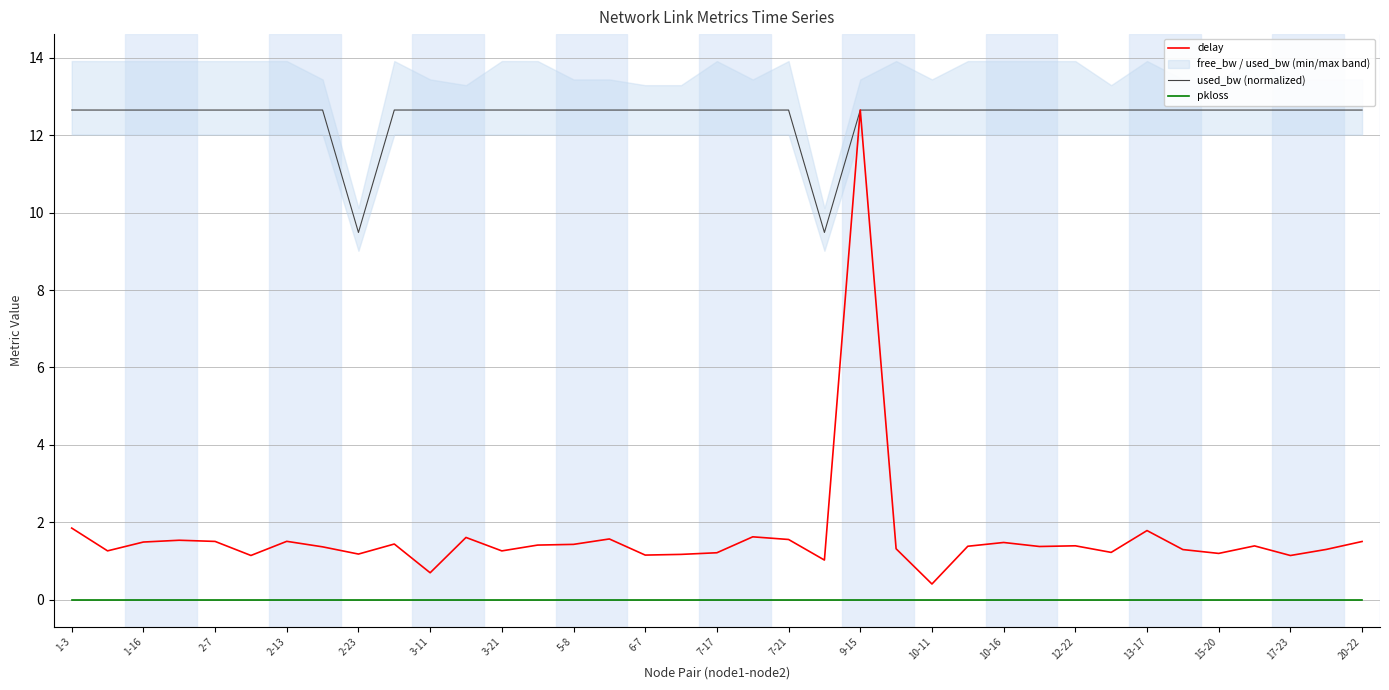

The value of pkloss at 13-17 is 0.0. True or false?

True